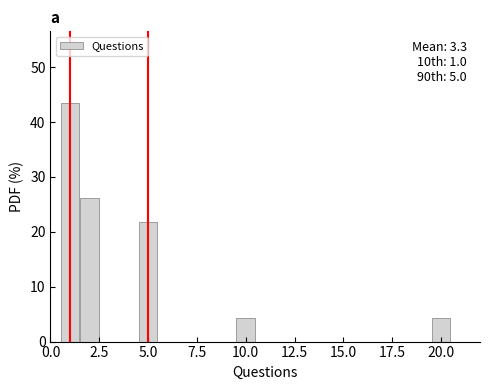

Read against the x-axis, roughly where is the centre of the tallest bar?

1.0